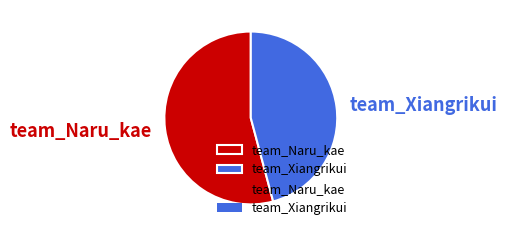

Is there a majority slice in this chart?

Yes